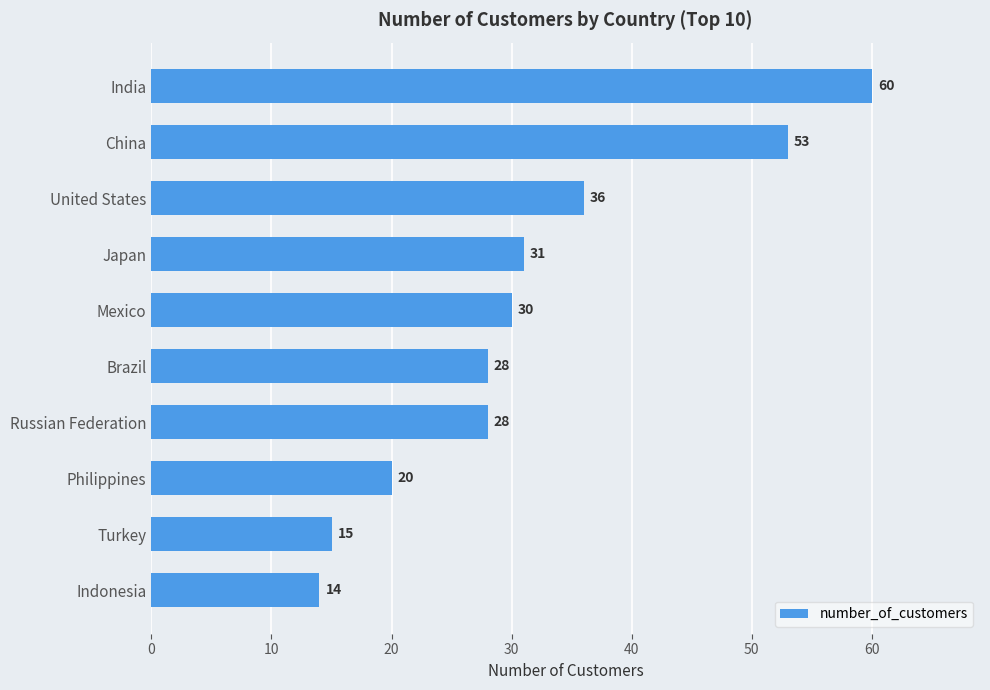

How many values are below 30?

5